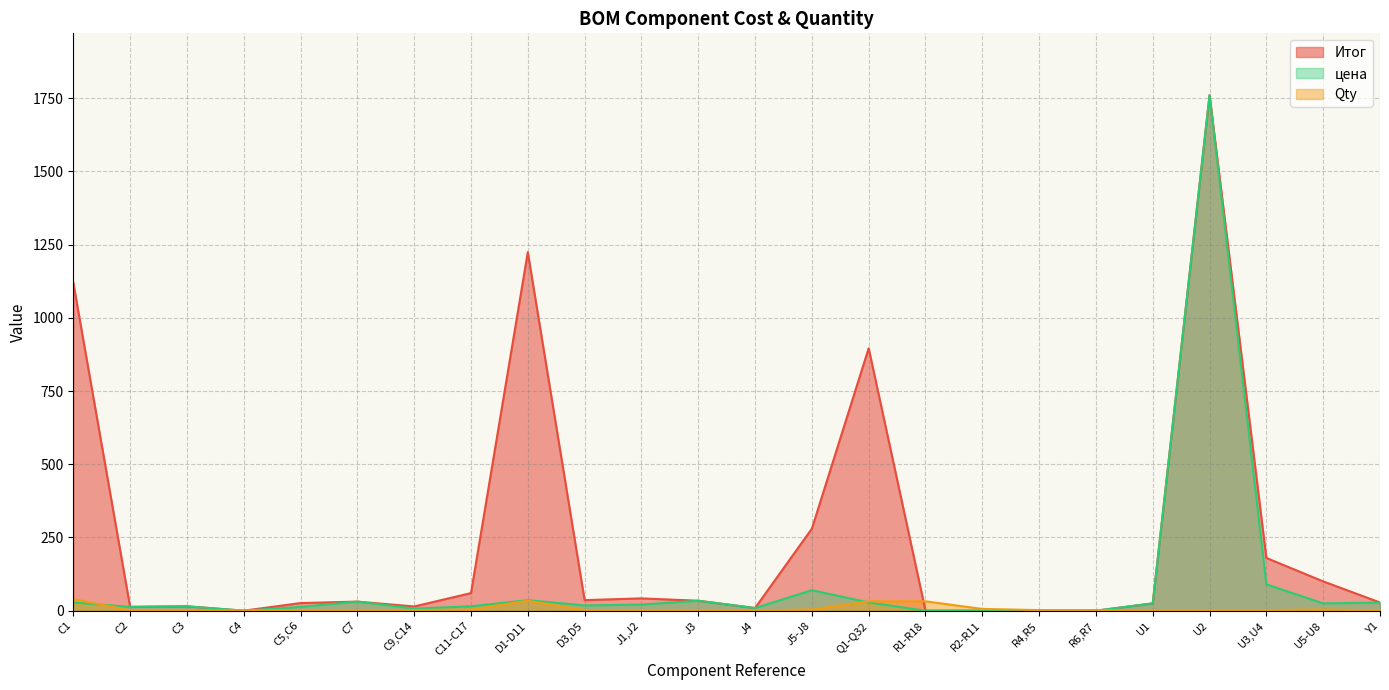

What is the spread (max minus min) of values at C3?

14.0